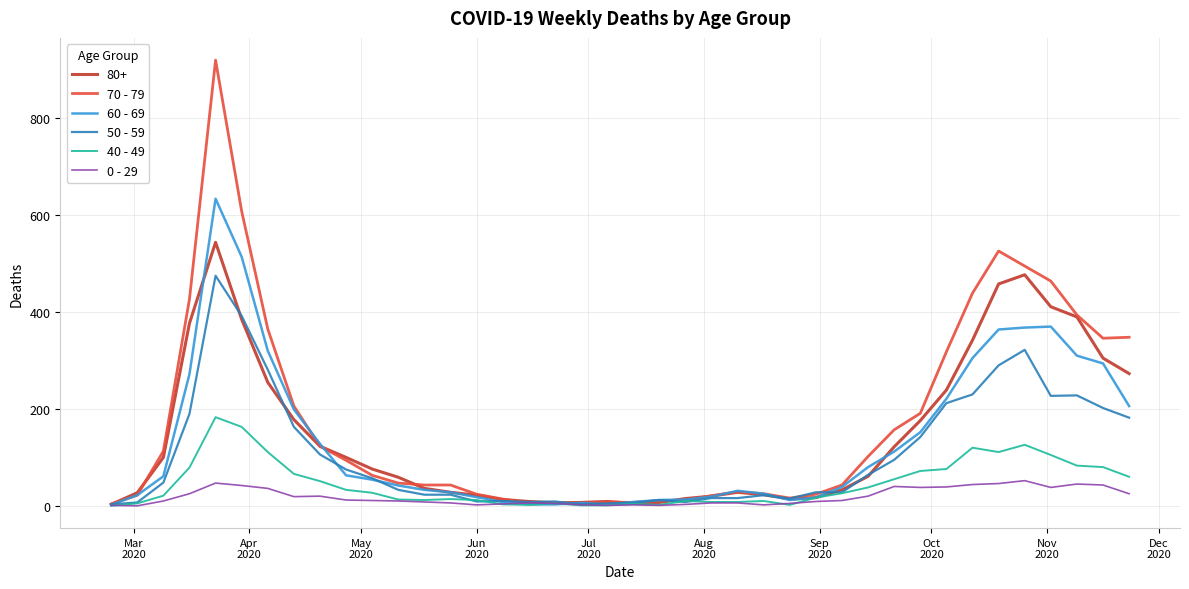

What are all the series names shown in the legend?

80+, 70 - 79, 60 - 69, 50 - 59, 40 - 49, 0 - 29